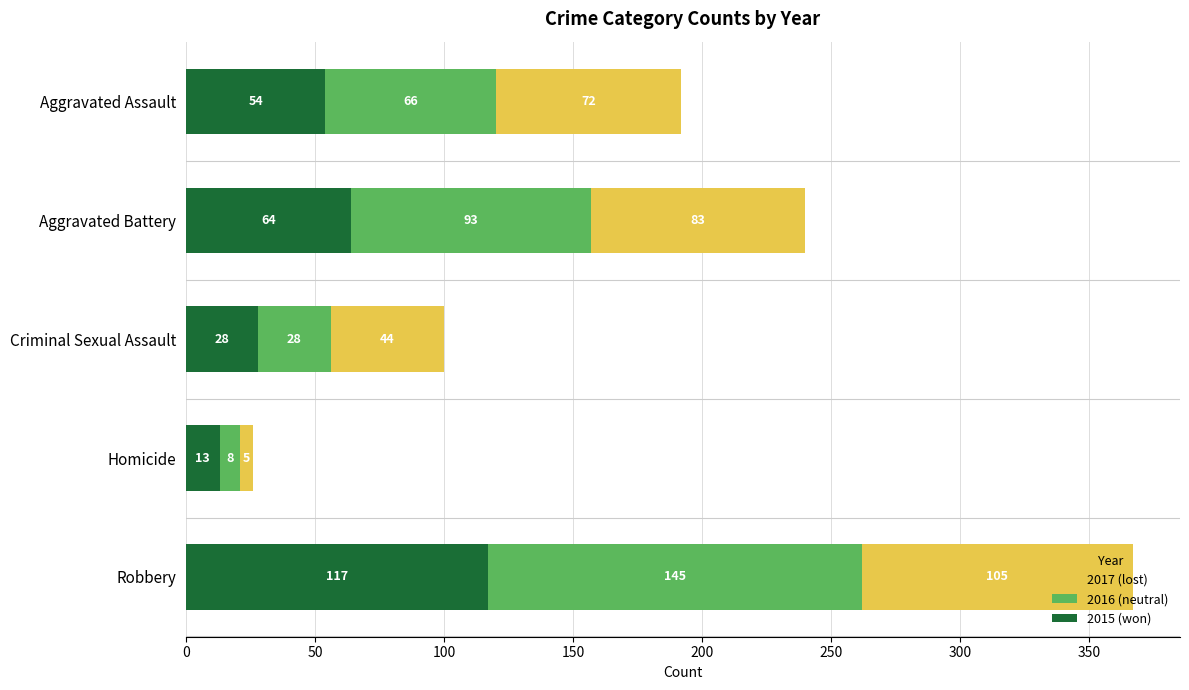

At which category is the sum across all series the highest?

Robbery